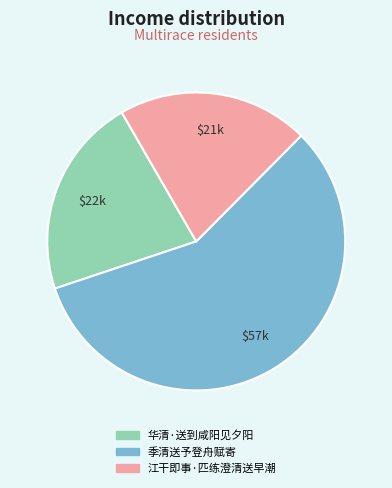

Combined, do 江干即事·匹练澄清送早潮 and 季清送予登舟赋寄 account for over 50%?

Yes